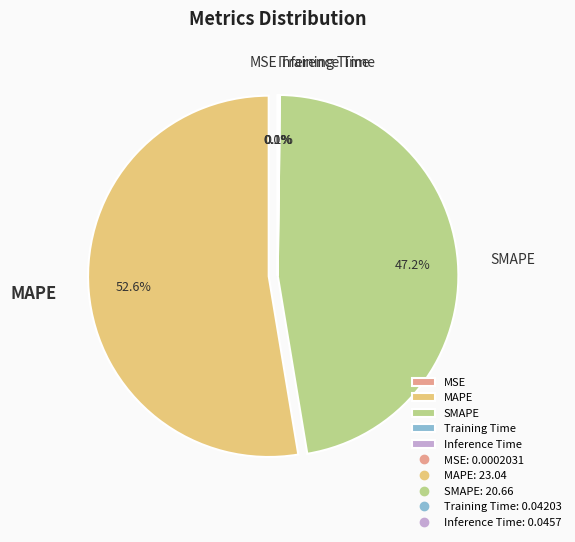

Is there a majority slice in this chart?

Yes